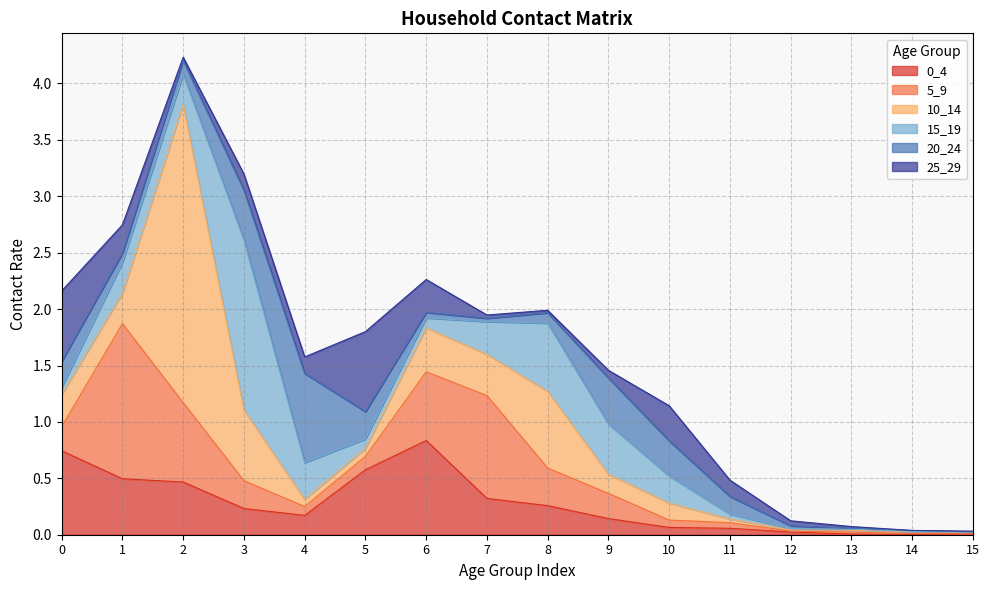

What is the difference between the highest and lowest values at 8?

0.7